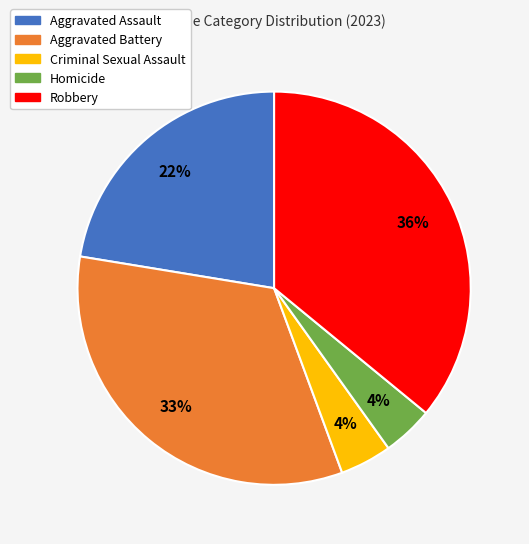

Which slice is the largest?

Robbery